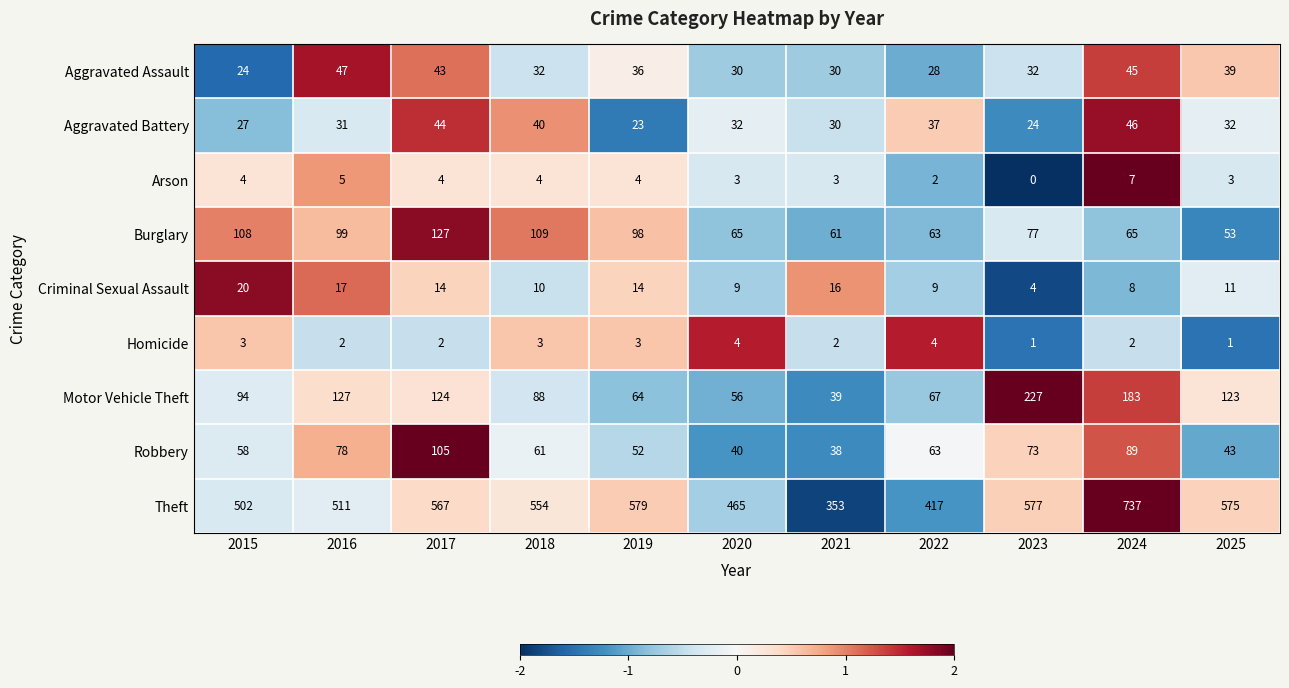

The value of Theft at 2020 is 465. True or false?

True